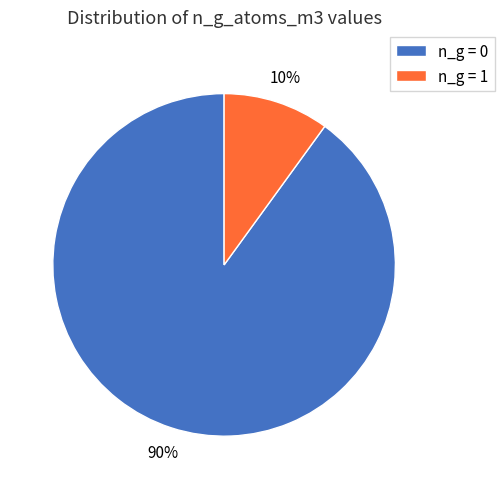

To the nearest percent, what is the average slice percentage?

50%